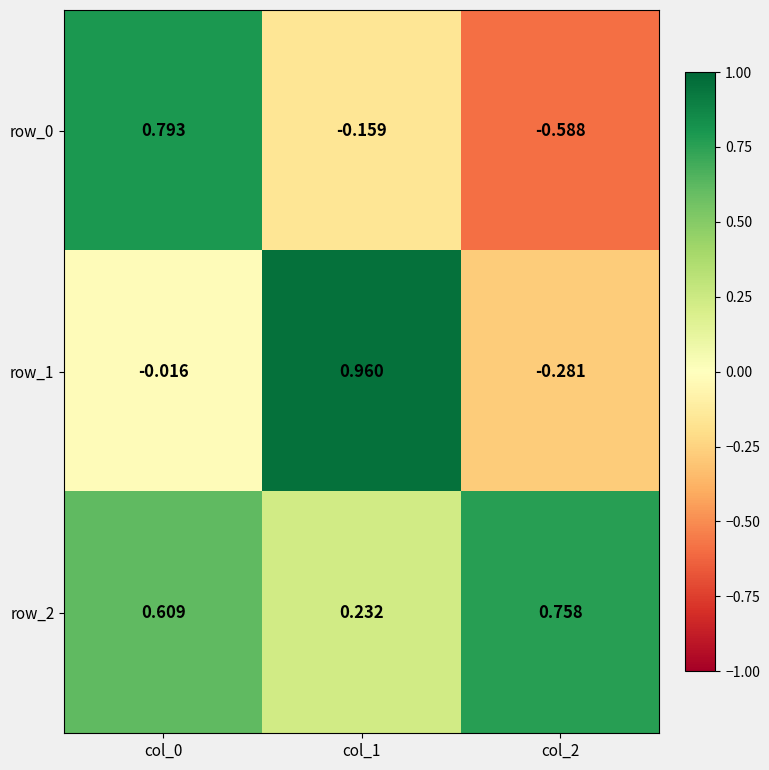

Is the value of row_2 at col_1 greater than the value of row_0 at col_2?

Yes